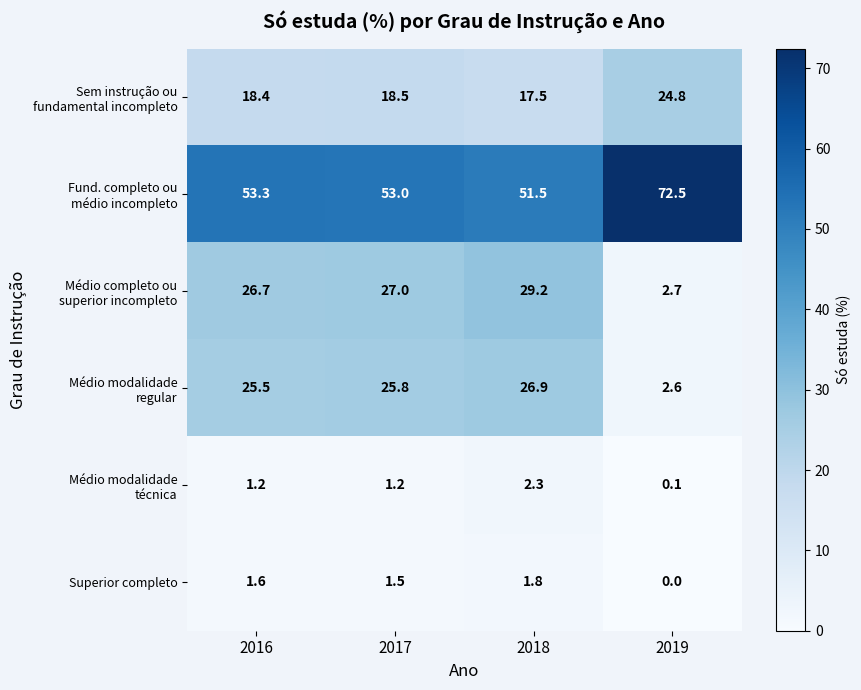

At which category is the sum across all series the highest?

2018